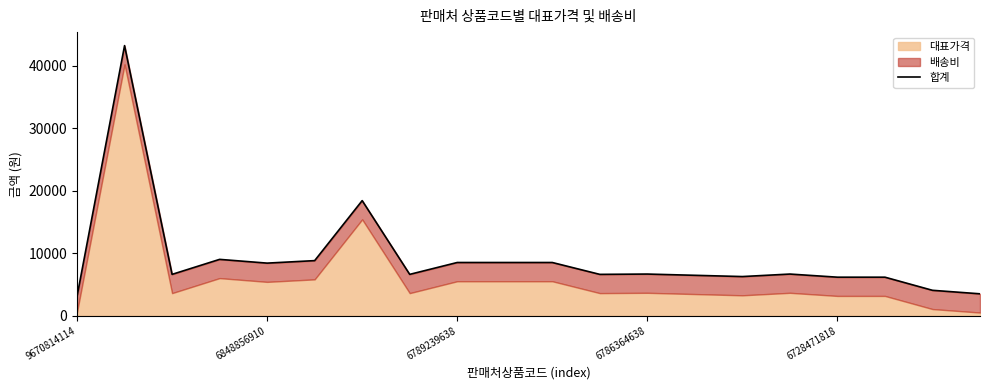

Is it true that the value at 7 is 4441?

False